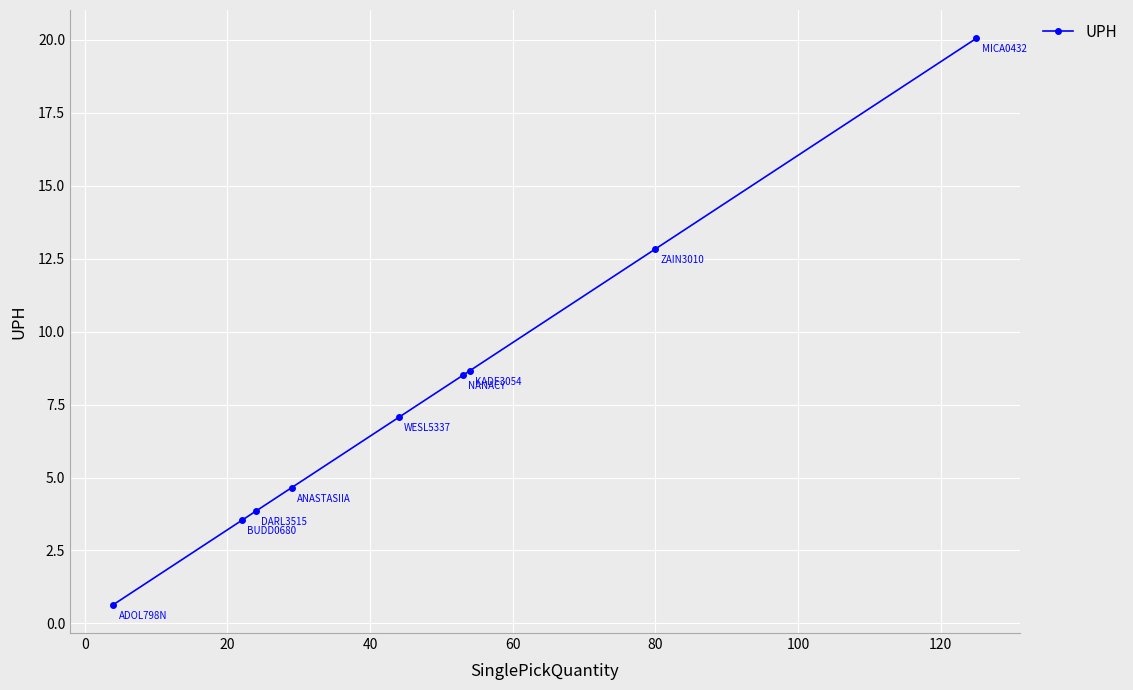

What is the sum of all values?

69.8